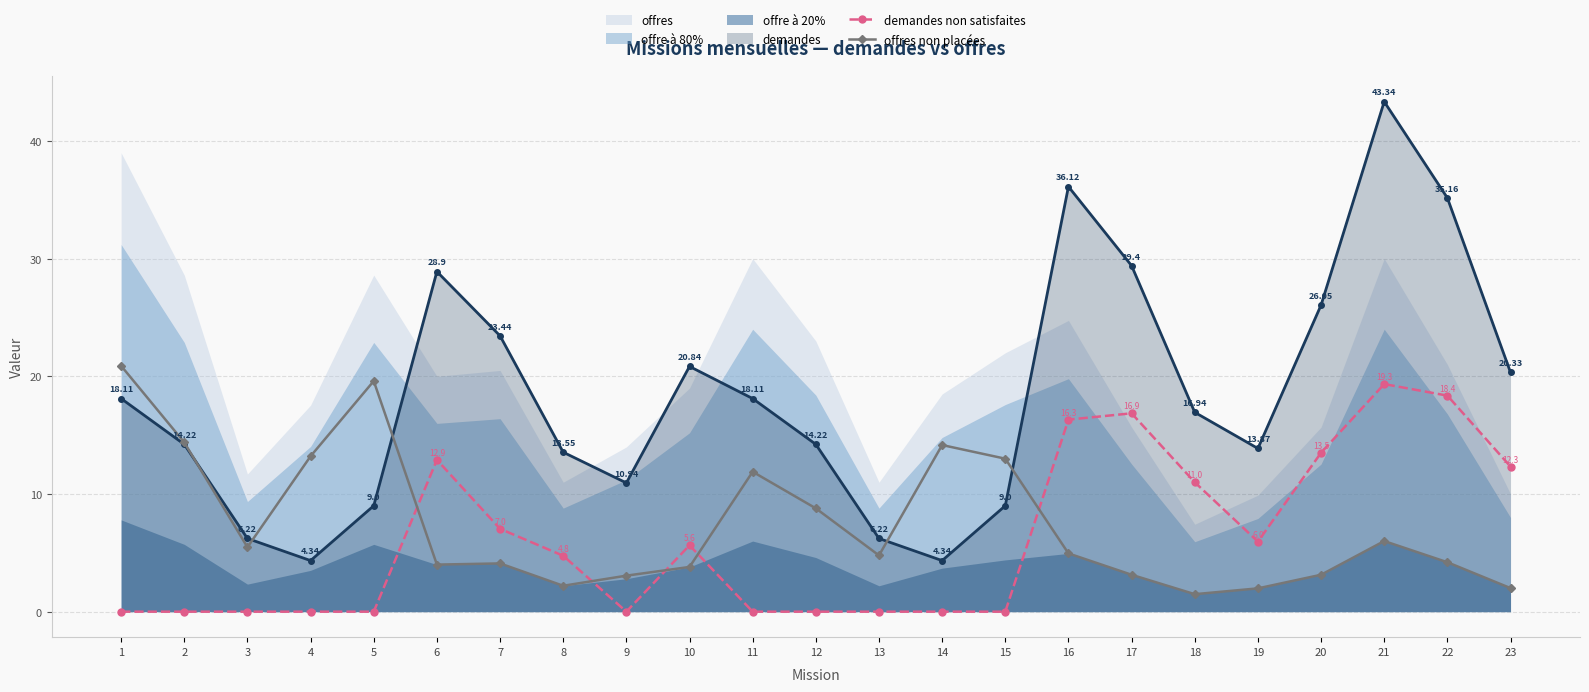

What is the value of the demandes non satisfaites point at the 18th from the left?

11.0